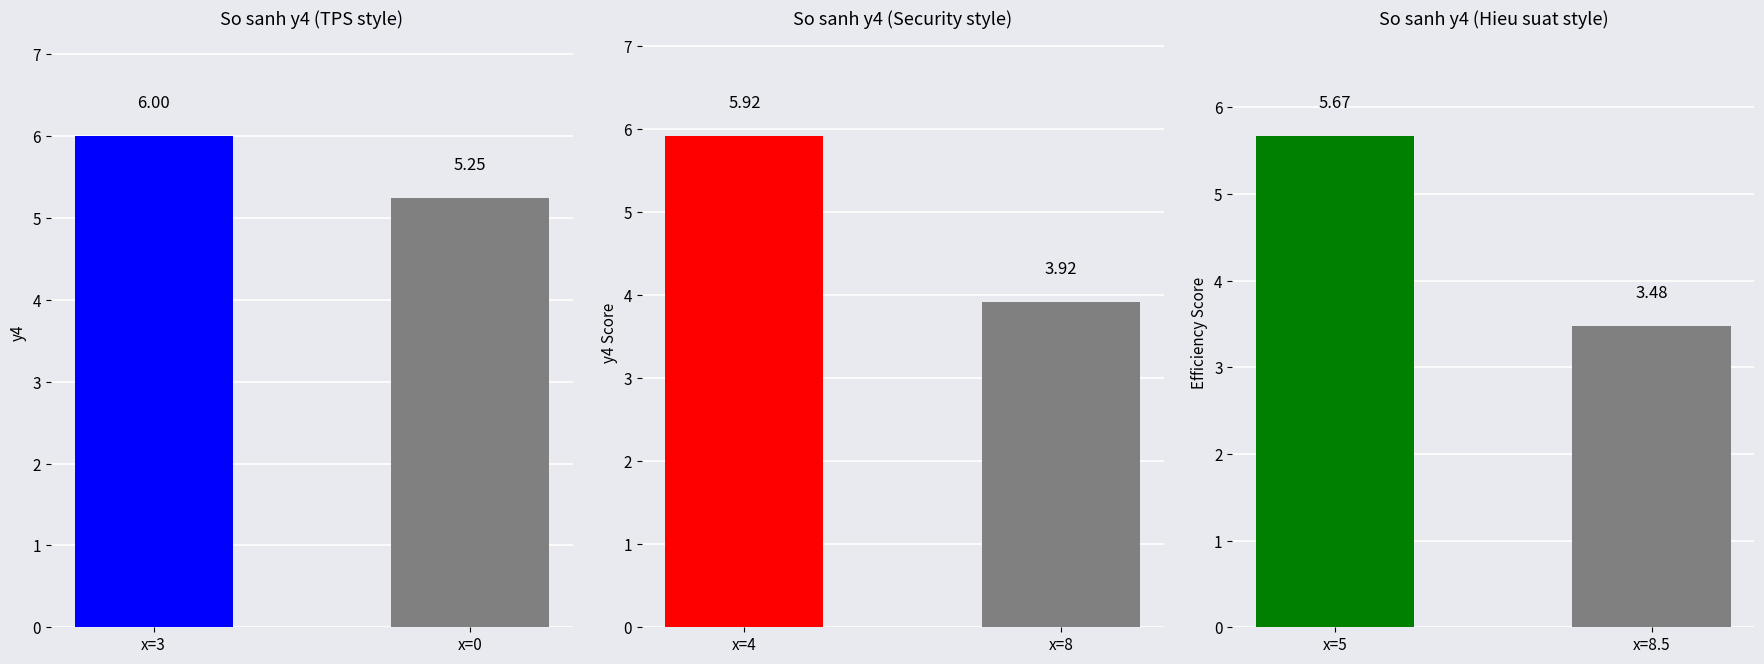

Where is the data nearest to the value 4?

8